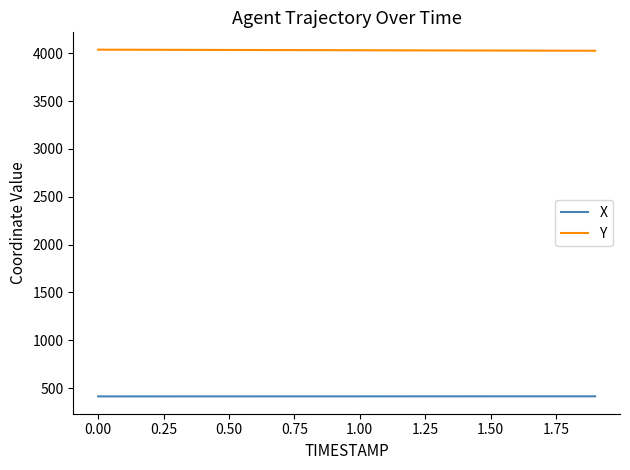

What is the minimum value for Y?

4026.8